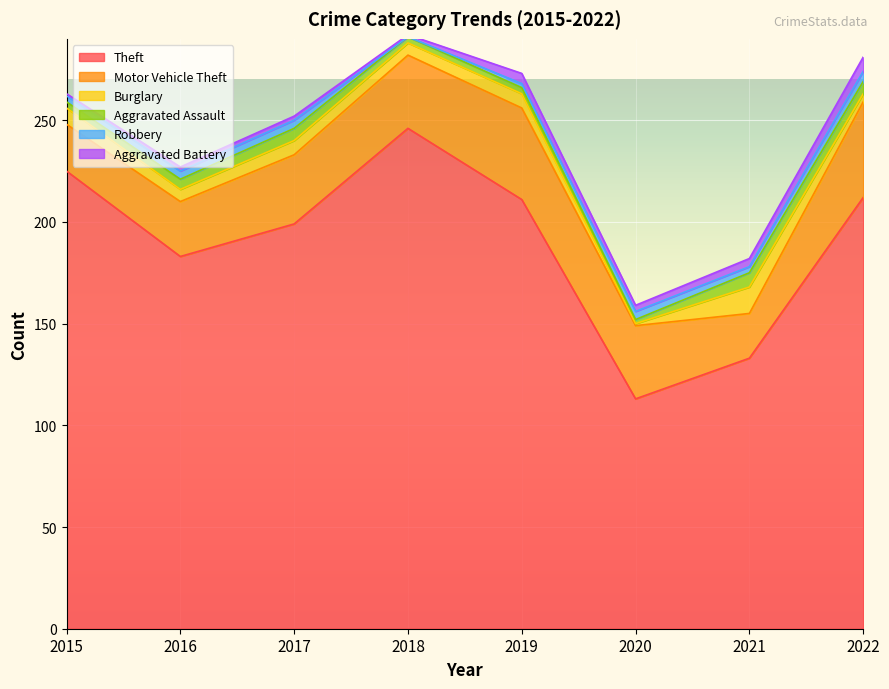

What is the difference between the Robbery values at 2016 and 2015?

1